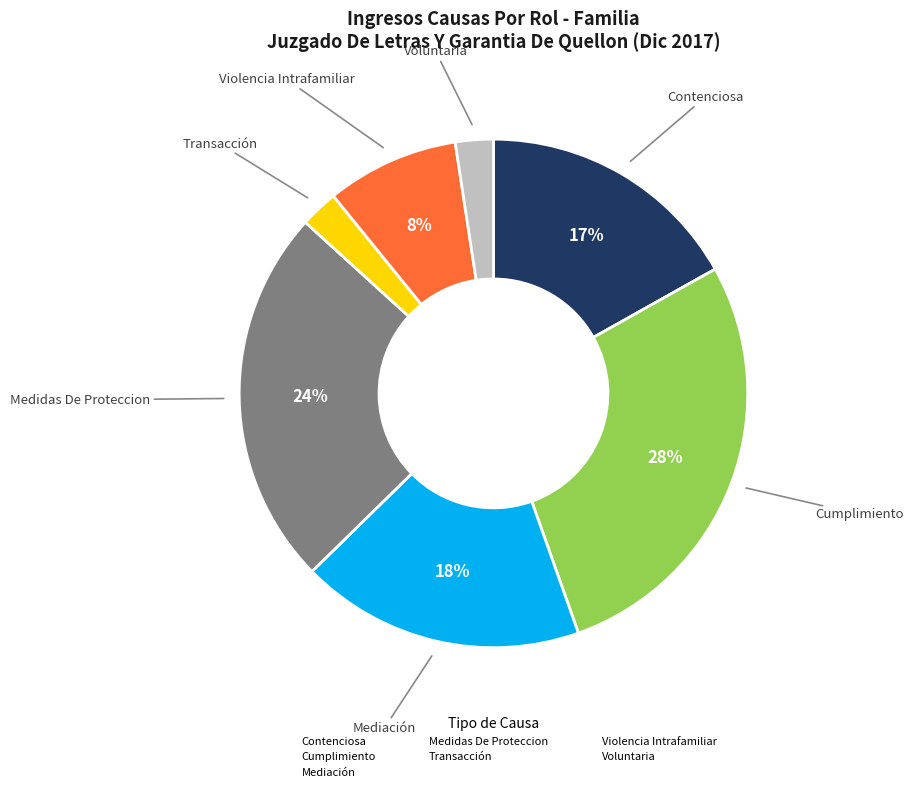

Which has a higher value, Transacción or Violencia Intrafamiliar?

Violencia Intrafamiliar